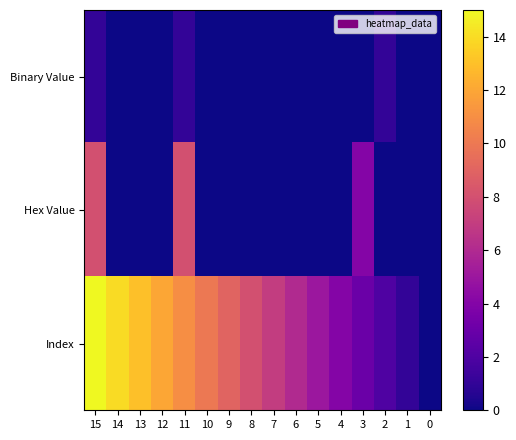

What is the difference between the highest and lowest values at 12?

12